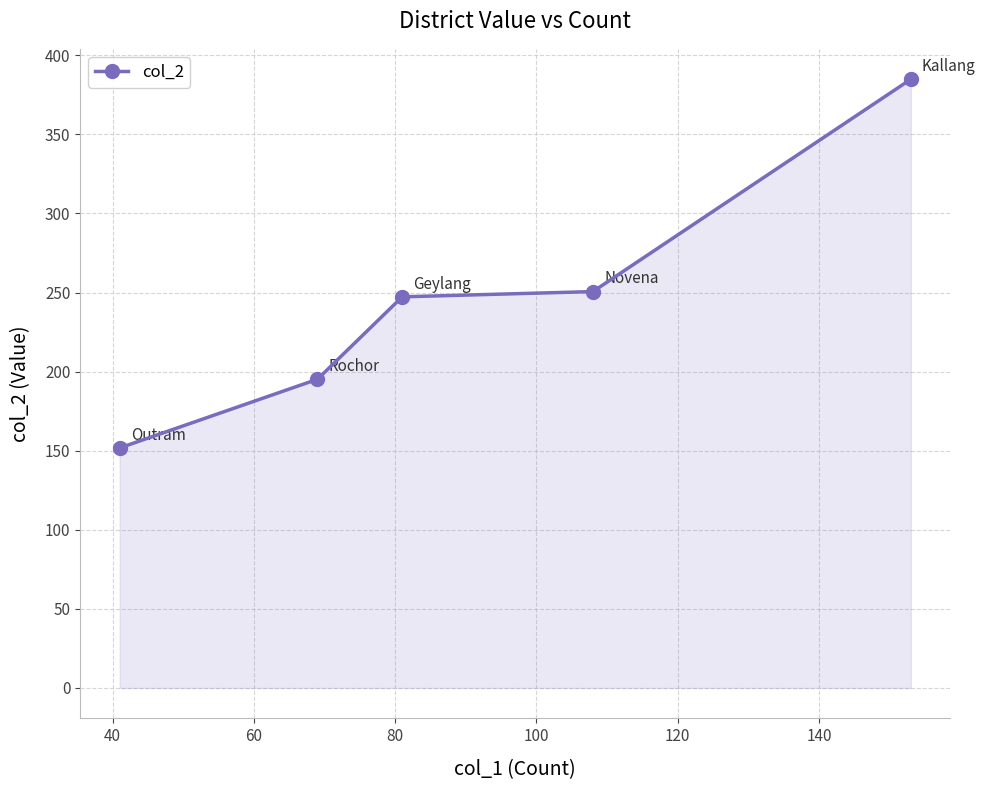

What is the minimum value shown in the chart?

151.7